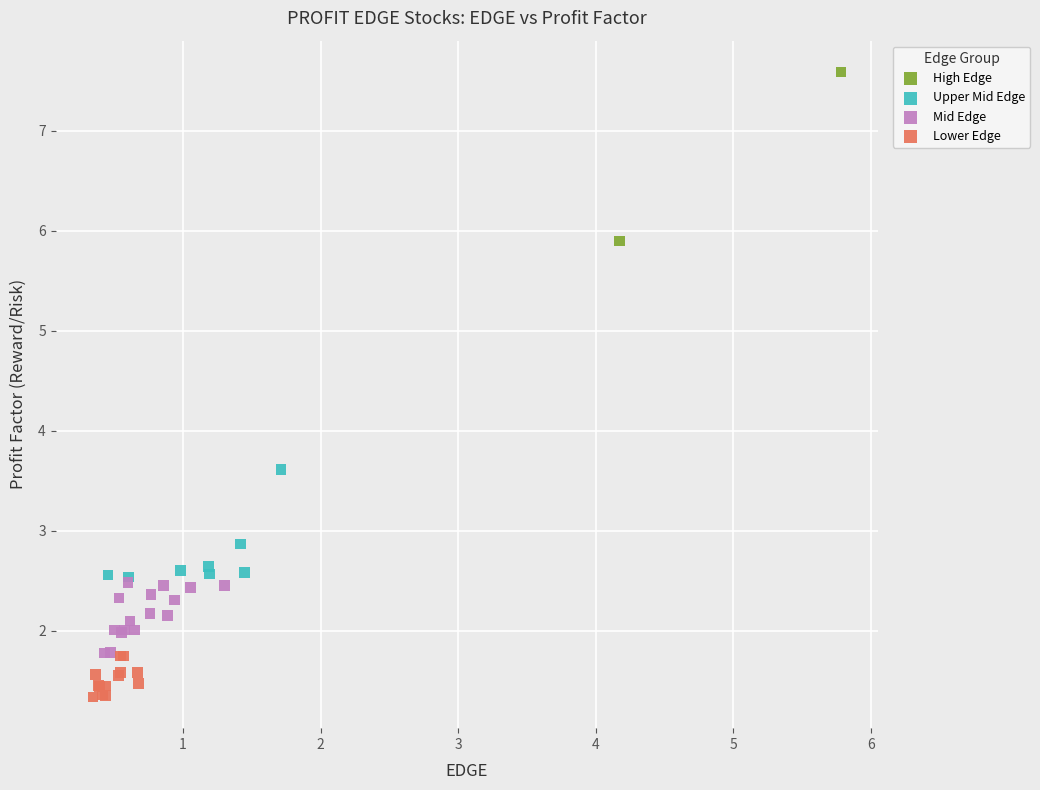

What are all the series names shown in the legend?

High Edge, Upper Mid Edge, Mid Edge, Lower Edge